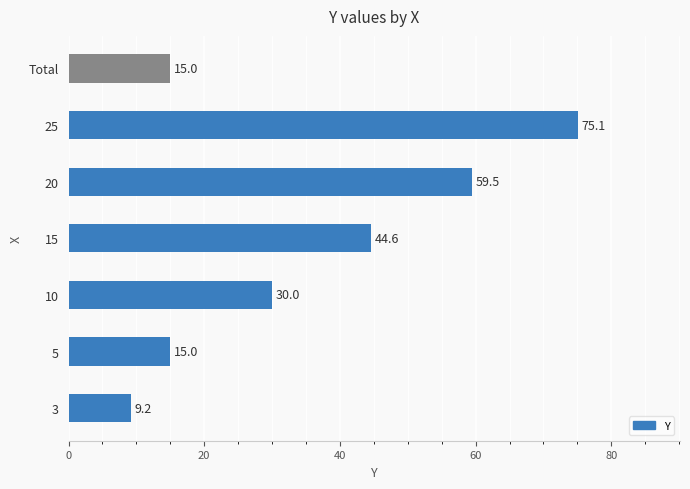

Reading bottom to top, transcribe all the data shown in this chart.

3=9.2	5=15.0	10=30.0	15=44.6	20=59.5	25=75.1	Total=15.0